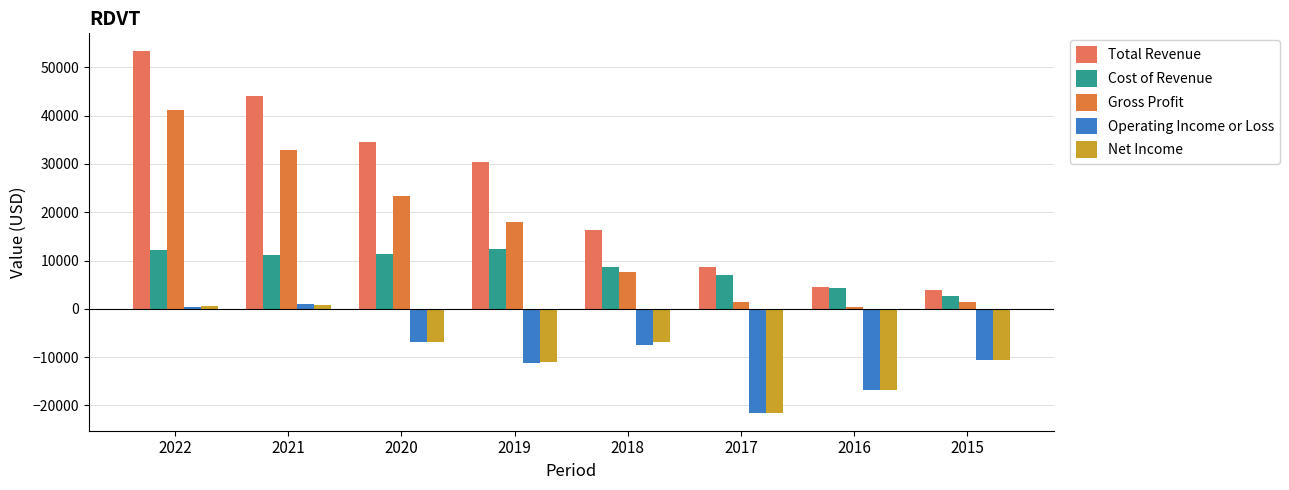

Is it true that Net Income equals -21500 at 2017?

True